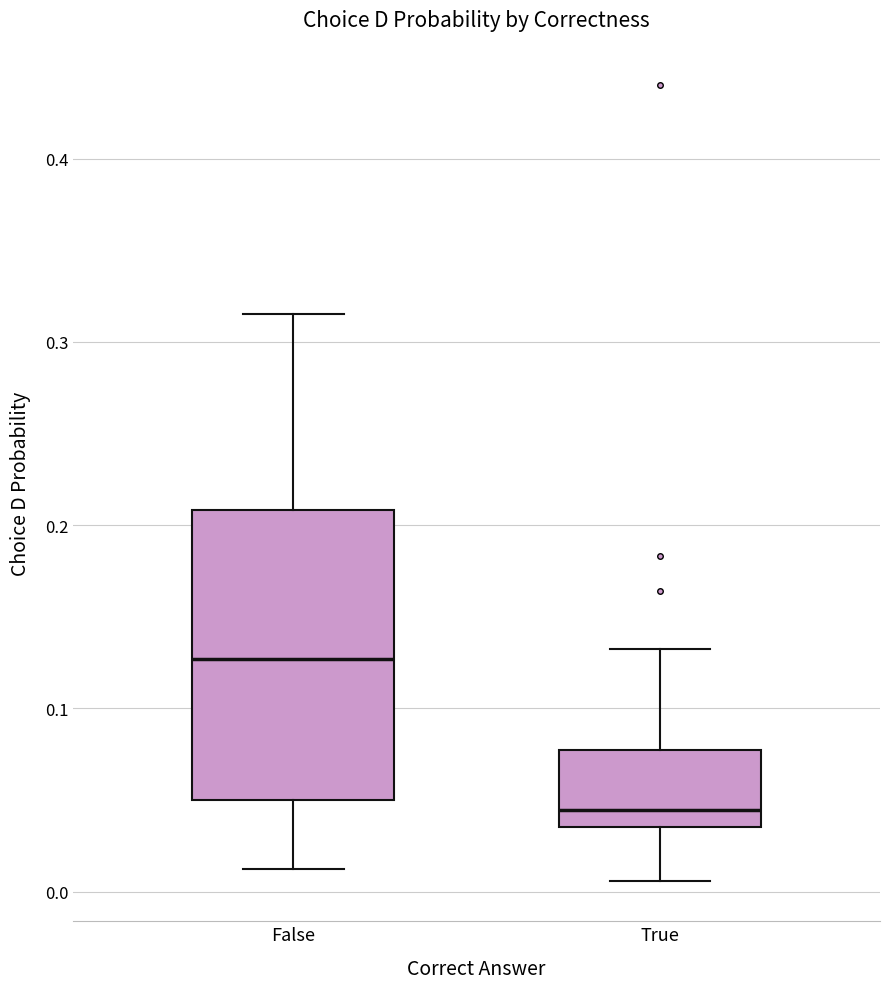

Reading left to right, transcribe this box plot: for each box, give where its median line is, the range the box spans, and where its two whiskers end, as read against the y-axis. The values are not printed on the chart, so give them approximately, as read against the axis.

False: median 0.13, box 0.05 to 0.21, whiskers 0.01 to 0.32
True: median 0.04 (just above the box's lower edge), box 0.04 to 0.08, whiskers 0.01 to 0.13